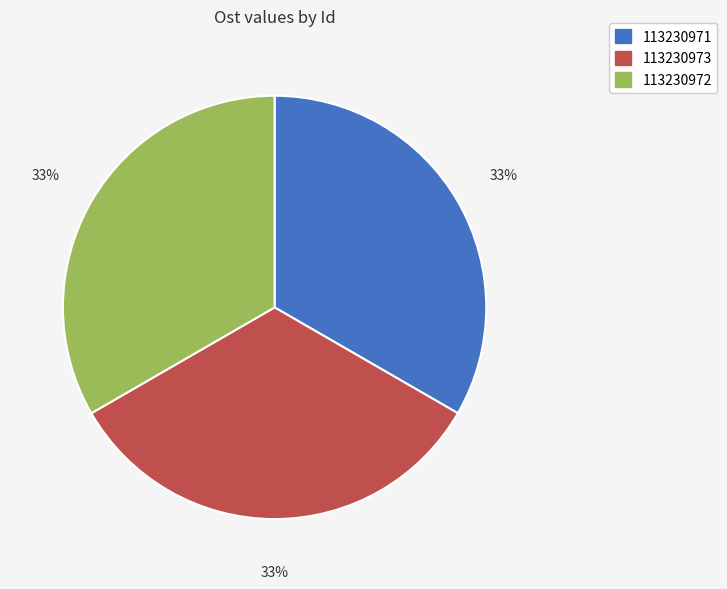

To the nearest percent, what portion does 113230972 represent?

33%